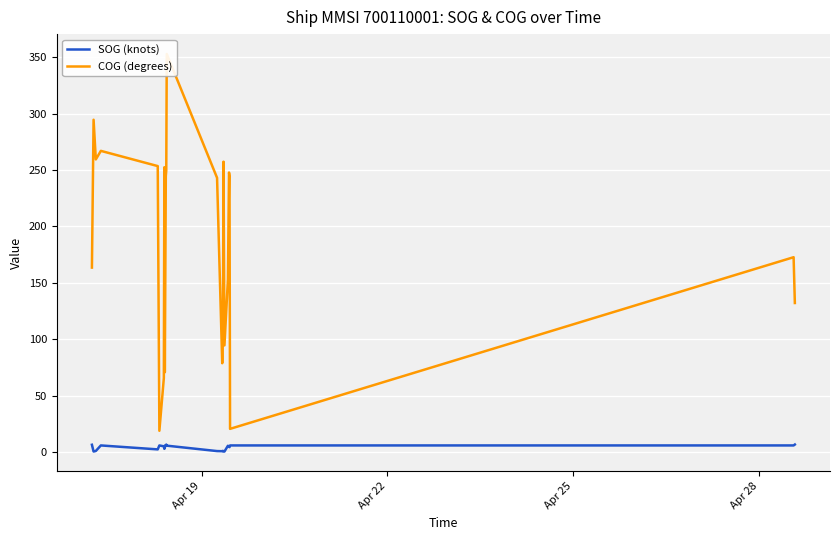

Which series has the largest total across all categories?

COG (degrees)